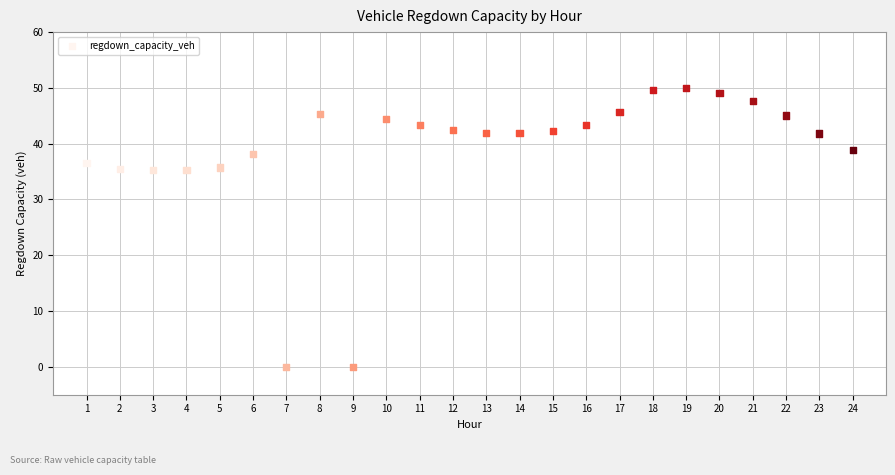

What is the range of Y values (max minus min)?

50.0